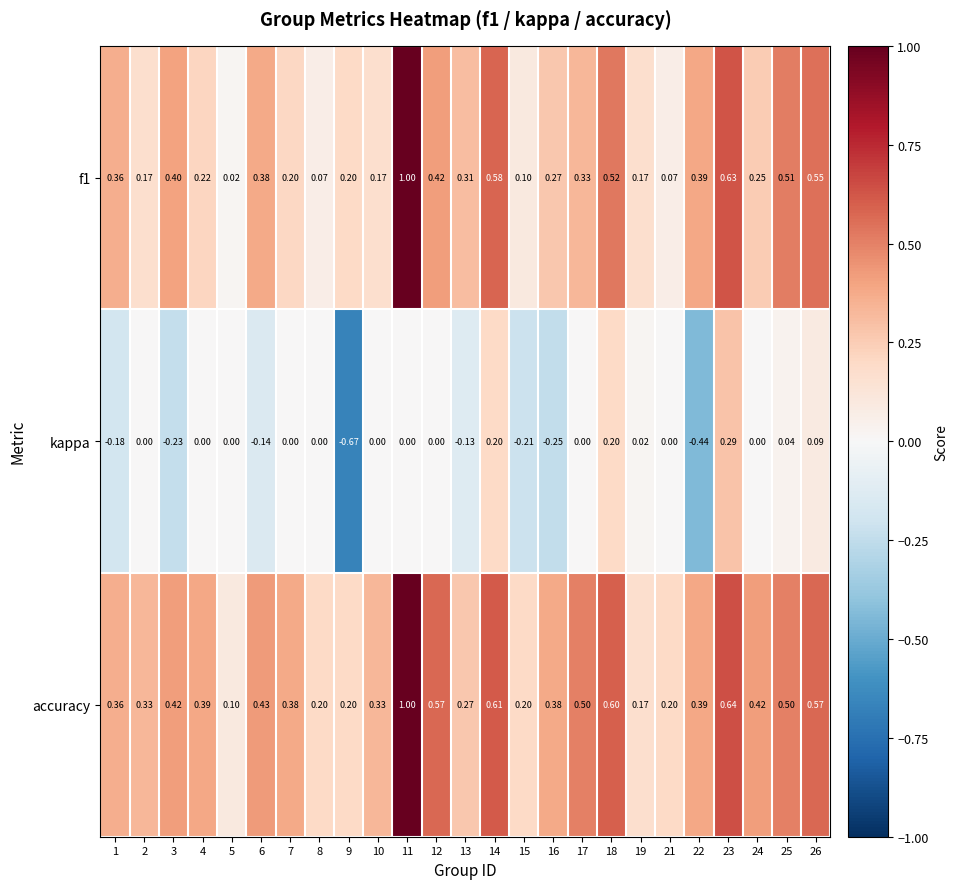

List the series in order of their overall mean, highest first.

accuracy, f1, kappa